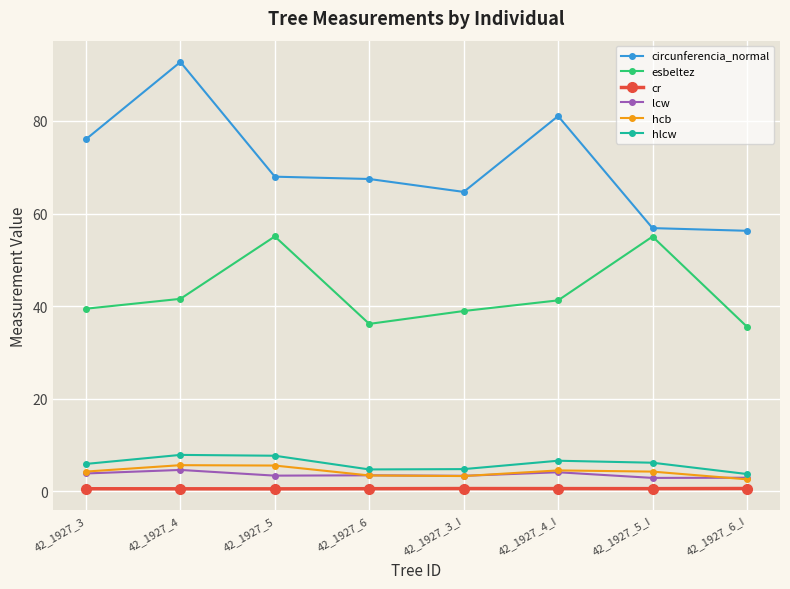

What is the spread (max minus min) of values at 42_1927_4_I?

80.5